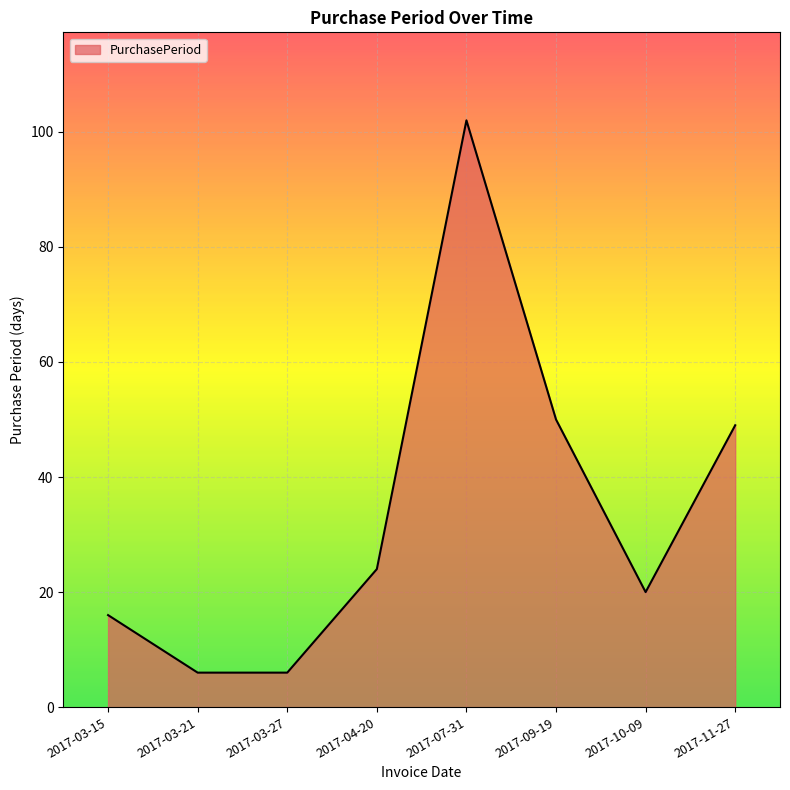

Does the chart have visible grid lines?

Yes